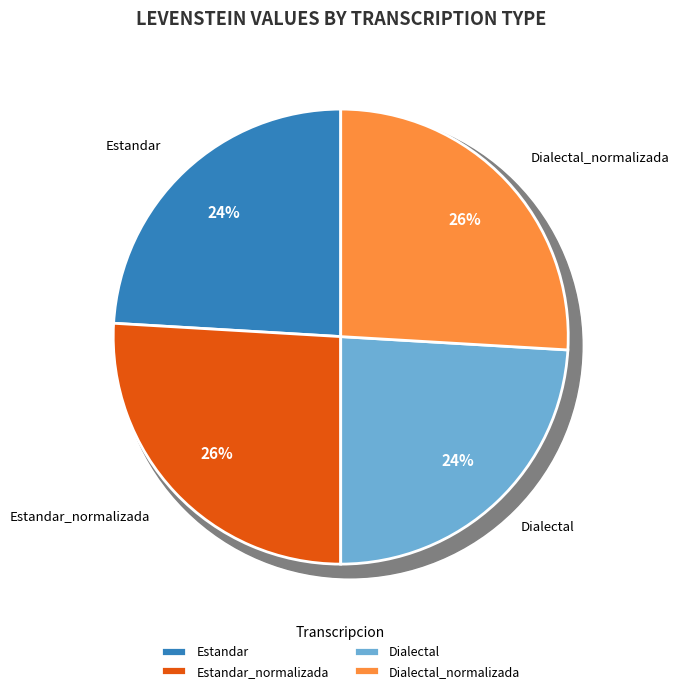

How many slices are in this pie chart?

4